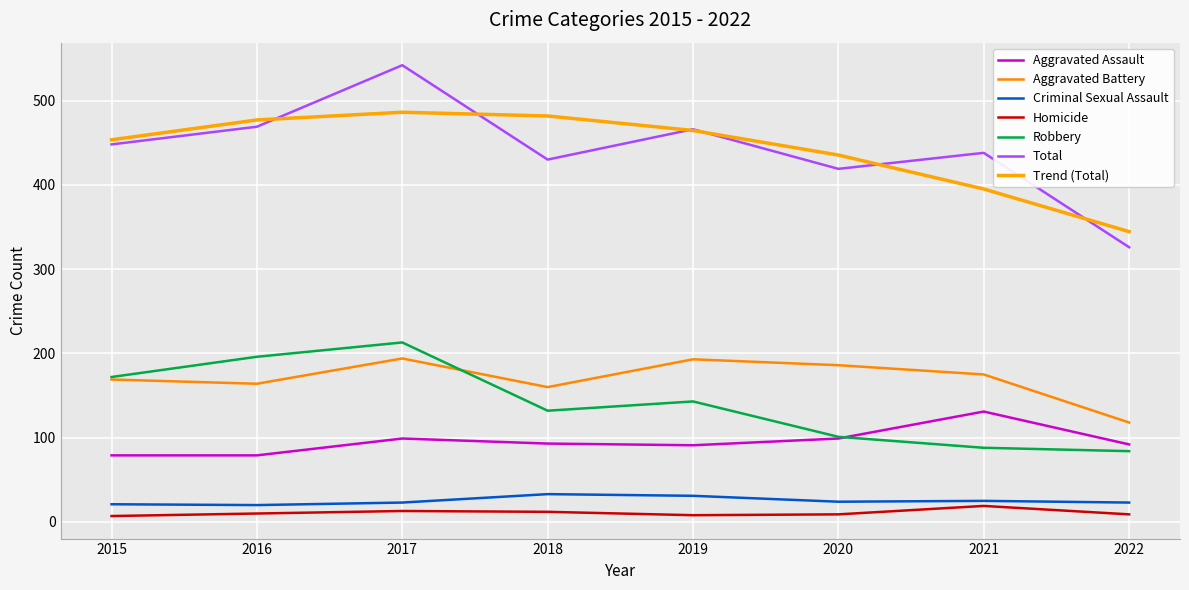

Which series has the widest spread of values?

Total